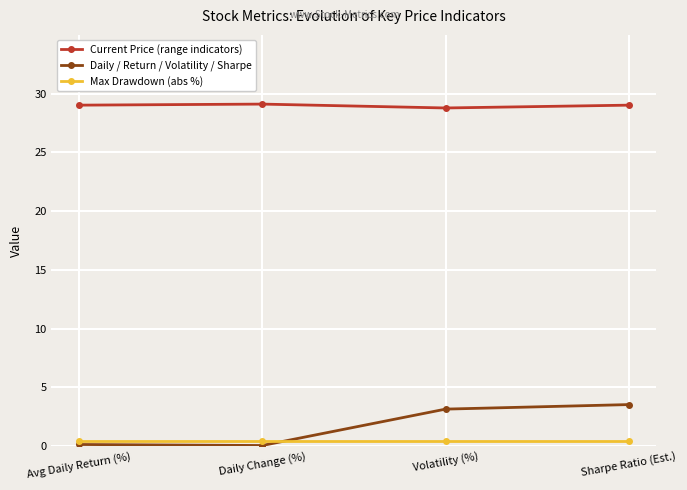

What is the minimum value for Current Price (range indicators)?

28.8